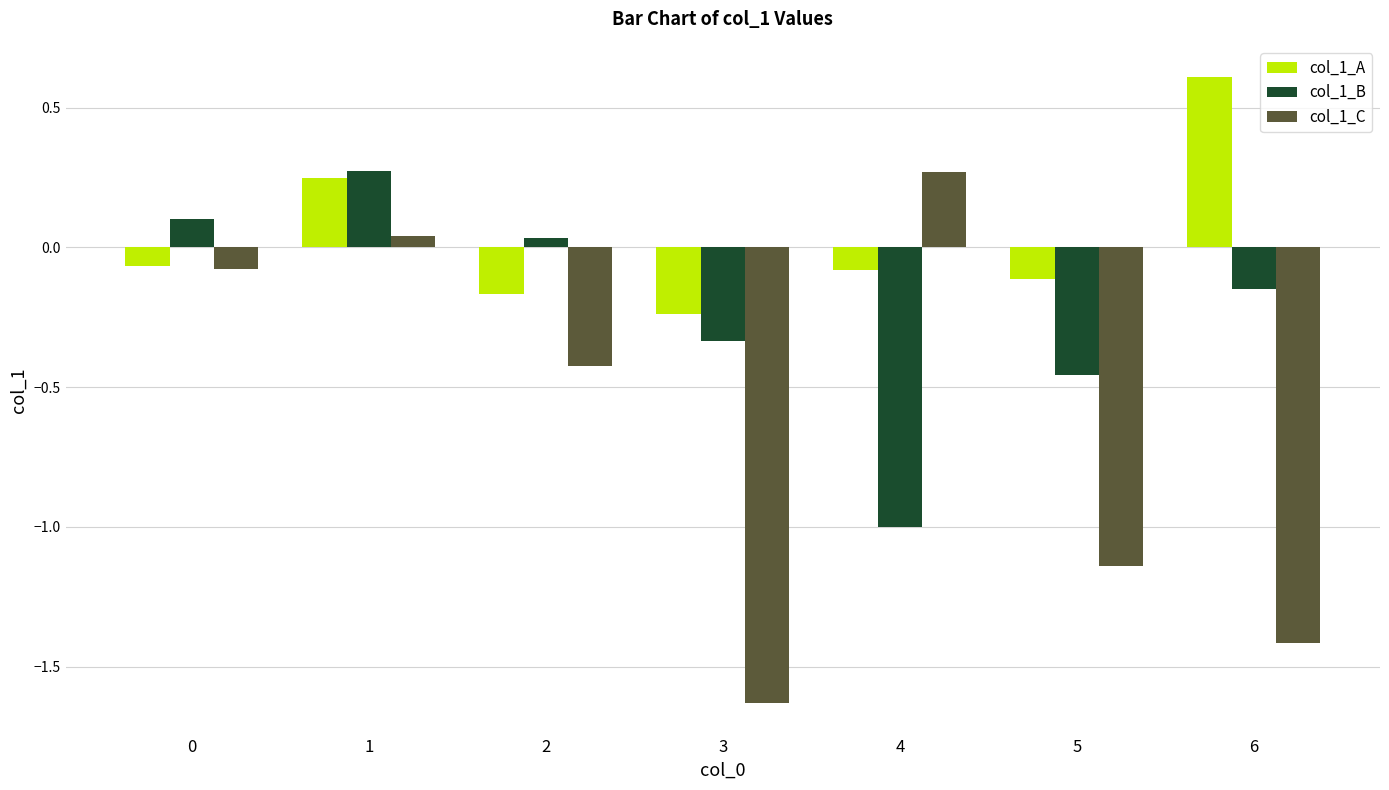

What is the difference between the col_1_B values at 0 and 4?

1.1